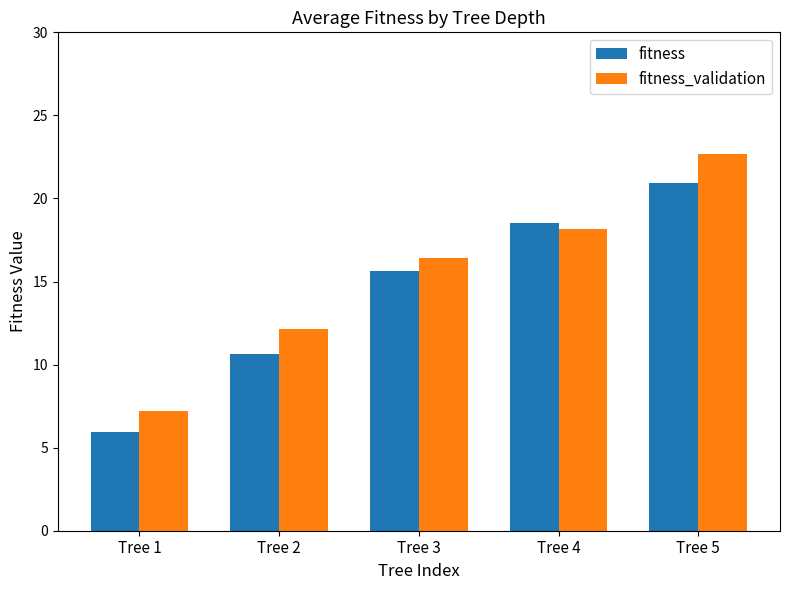

What is the total value across all series at Tree 3?

32.1